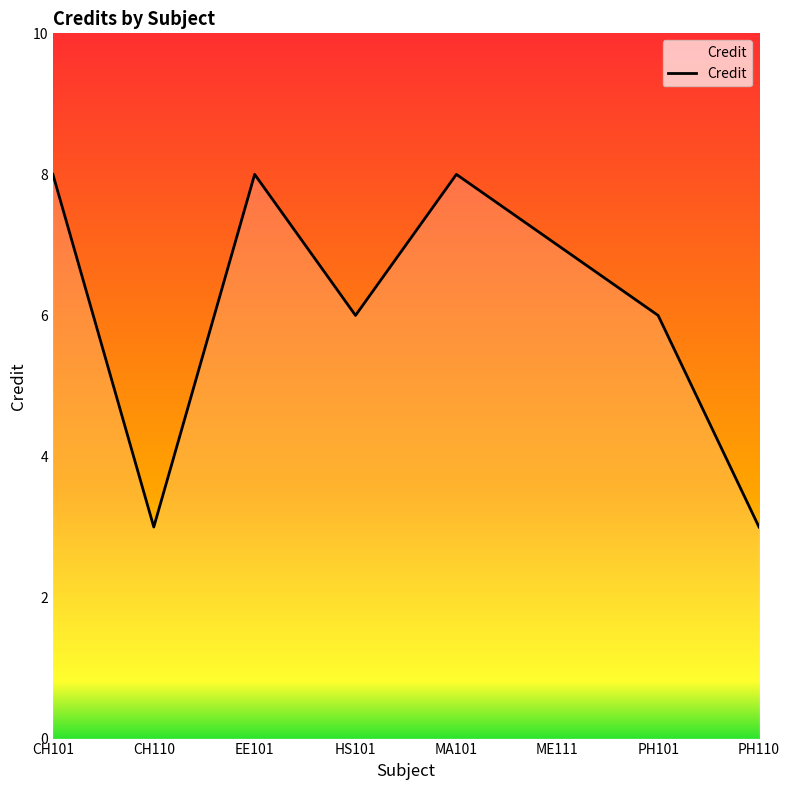

Count the number of data series in this chart.

1